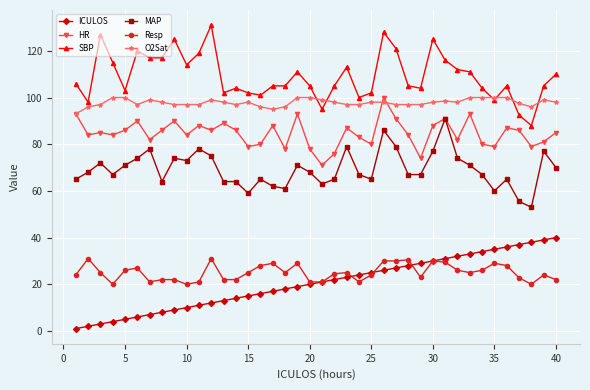

Does the chart display data point markers on the line(s)?

Yes